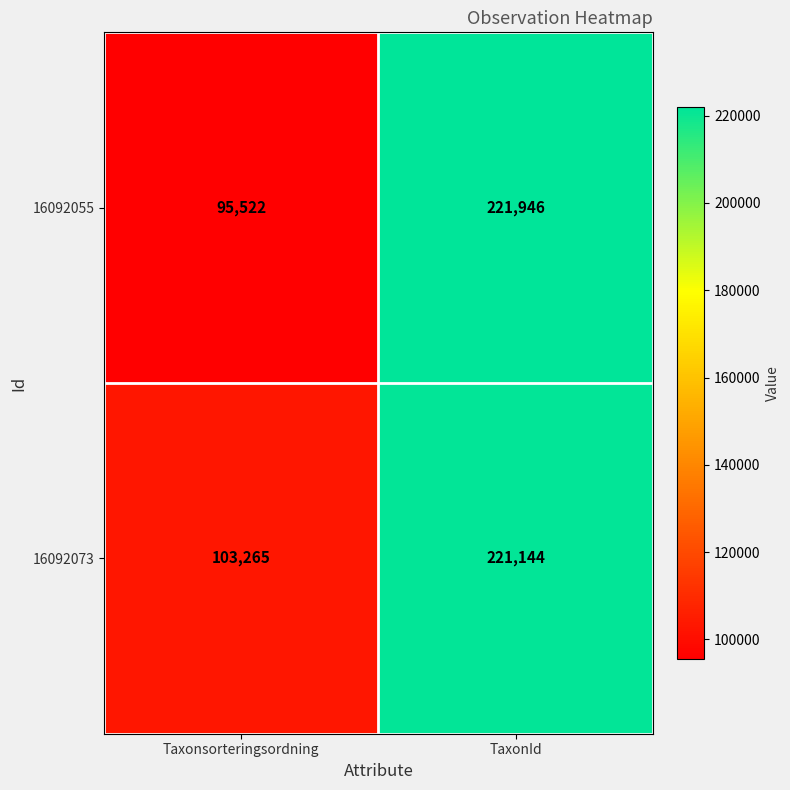

What is the difference between the highest and lowest values at TaxonId?

802